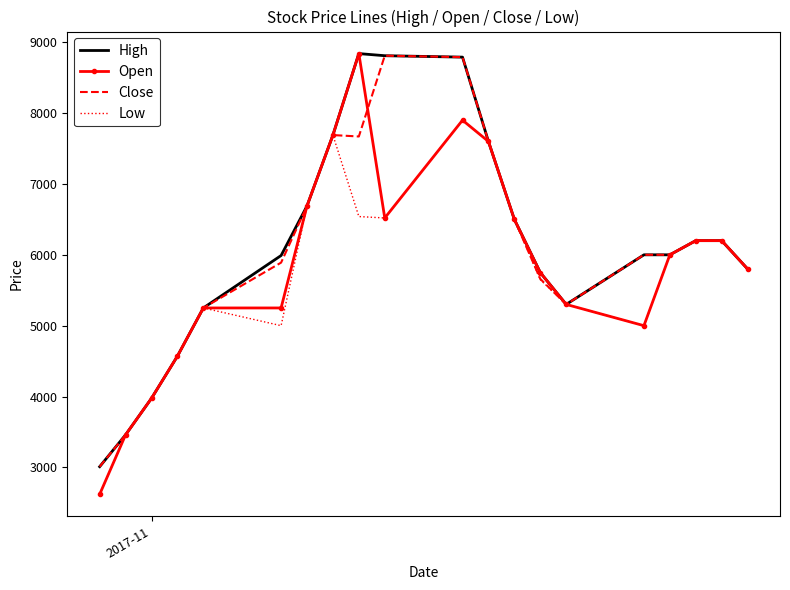

What is the minimum value shown in the chart?

2620